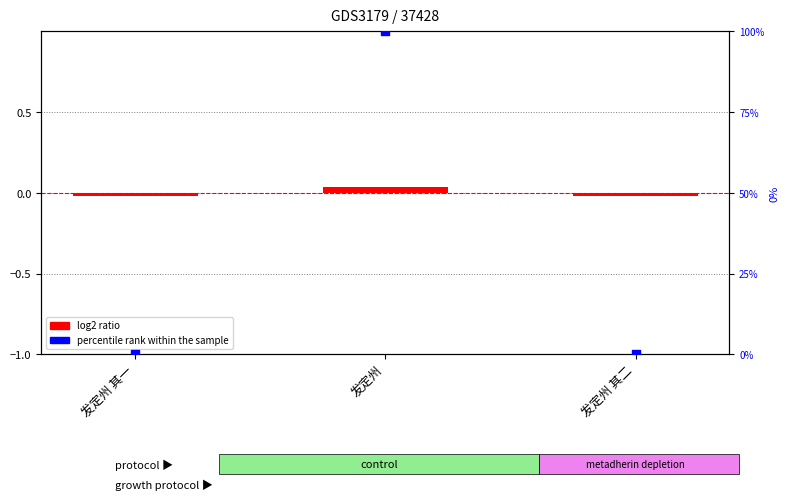

At which category is the sum across all series the highest?

发定州